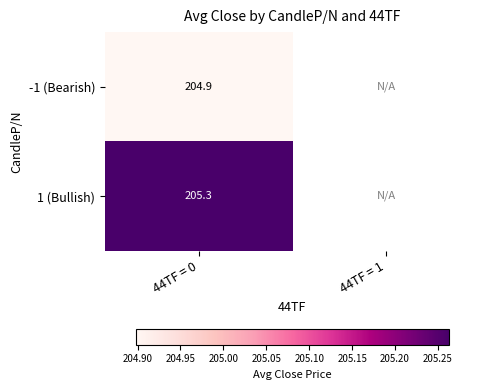

Is the value of 1 (Bullish) at 44TF = 0 greater than the value of -1 (Bearish) at 44TF = 0?

Yes